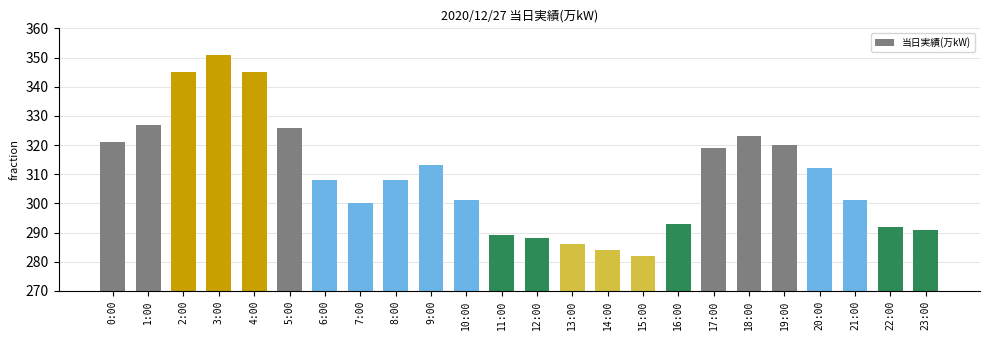

How many values are below 308?

11